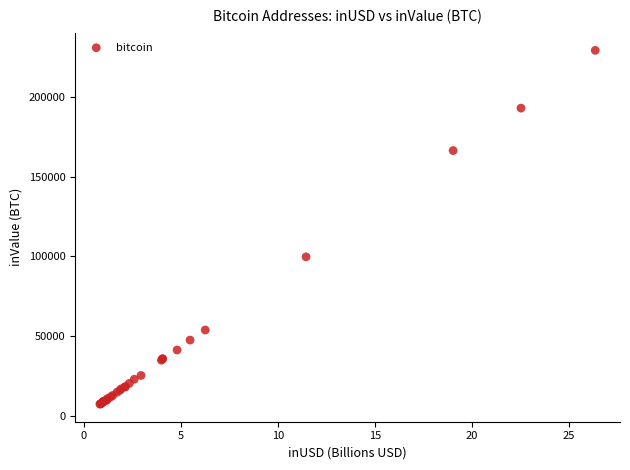

What Y value in the scatter plot is closest to 118355?

99770.4